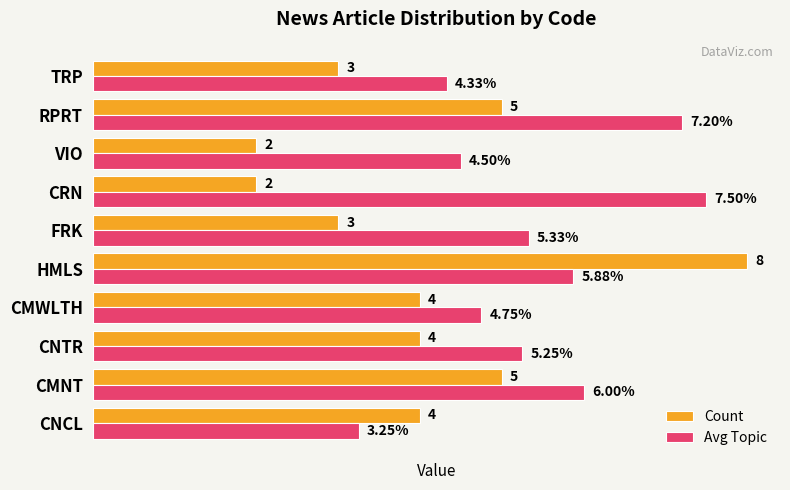

Which series has the largest range (max minus min)?

Count